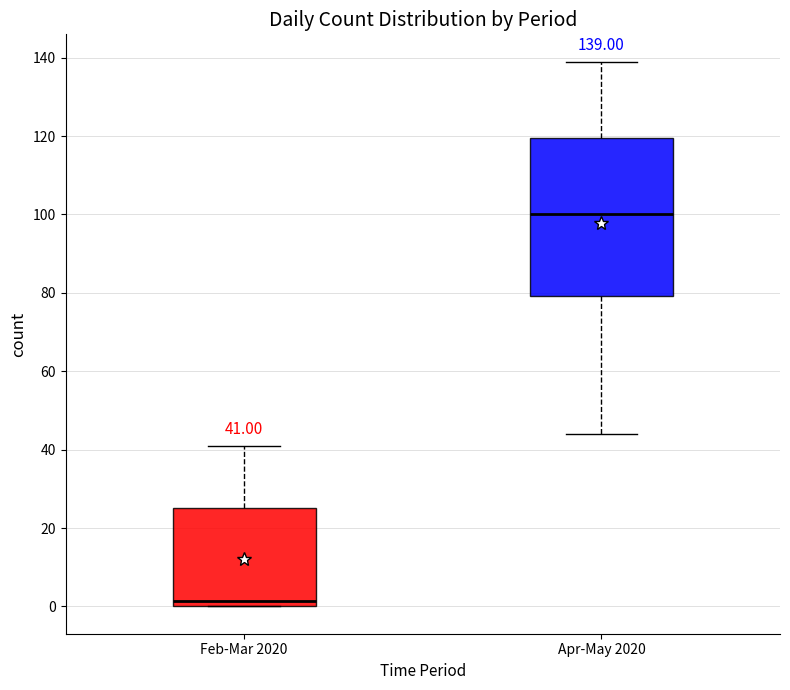

Which box's median line is the lowest?

Feb-Mar 2020